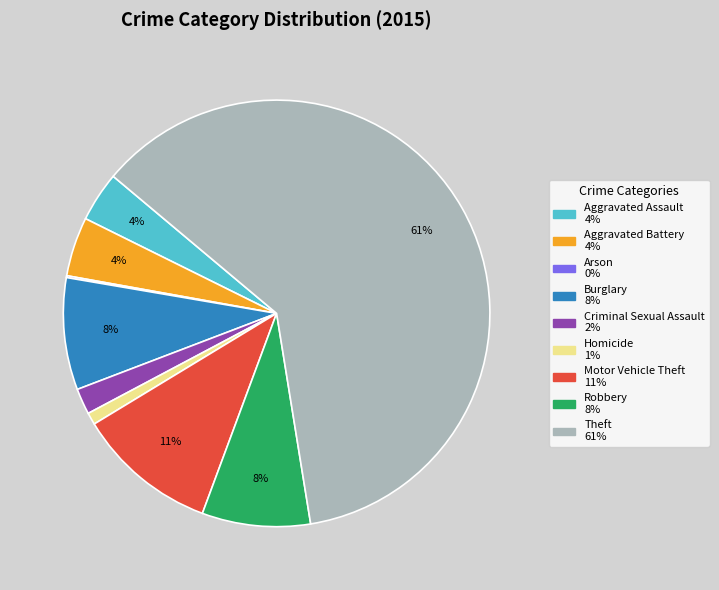

To the nearest percent, what is the difference between the Criminal Sexual Assault and Robbery slice percentages?

6%